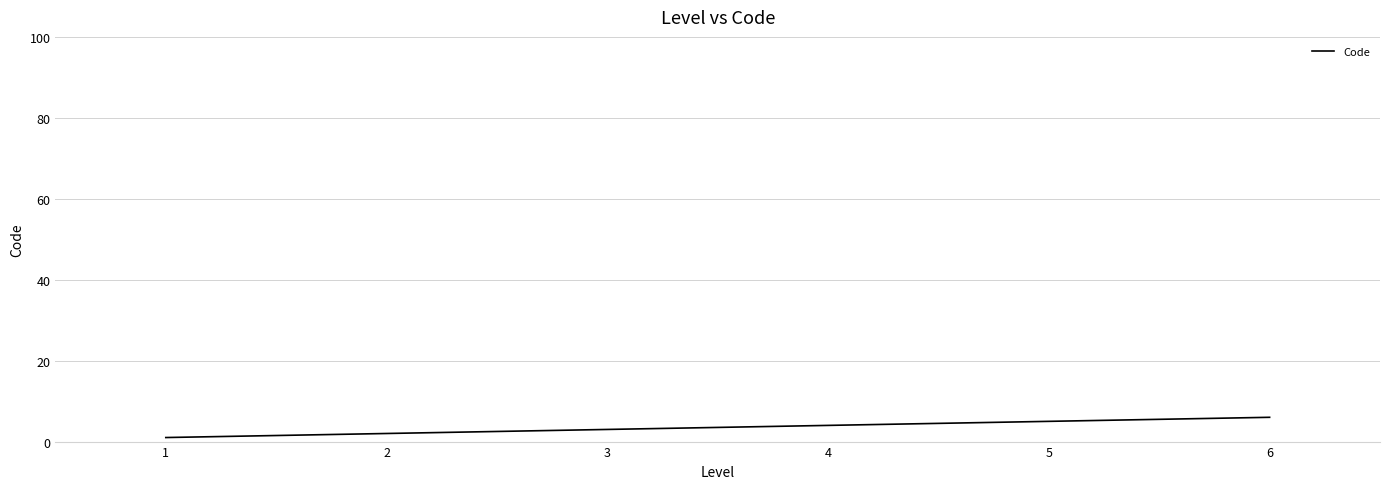

Read the value at 5.

5